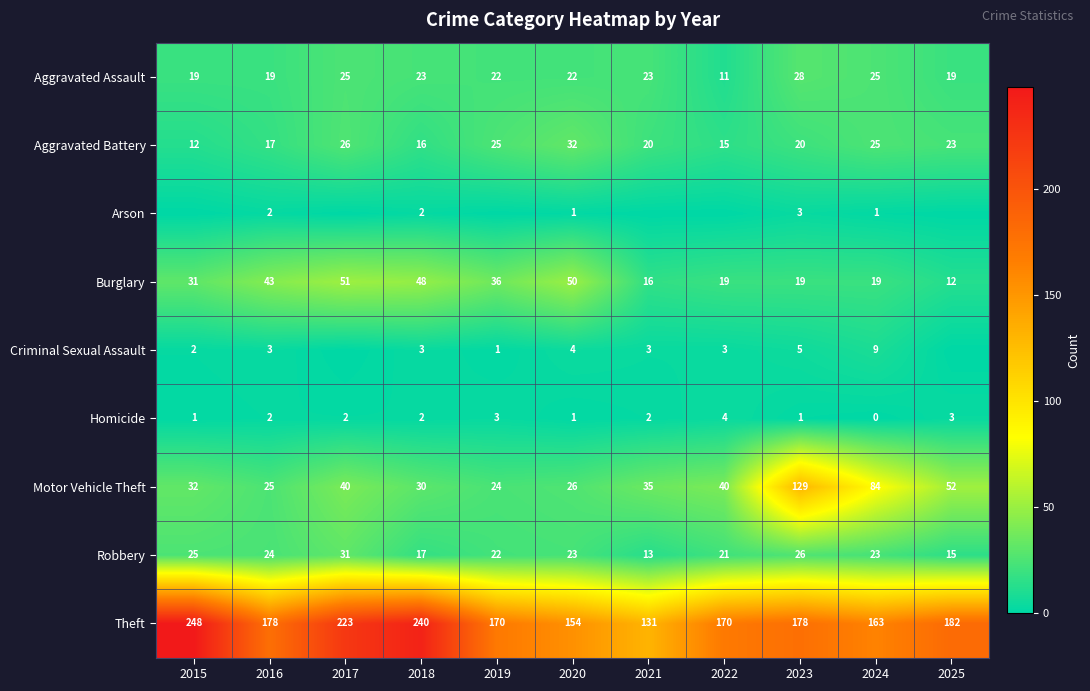

True or false: Criminal Sexual Assault has a value of 15 at 2024.

False